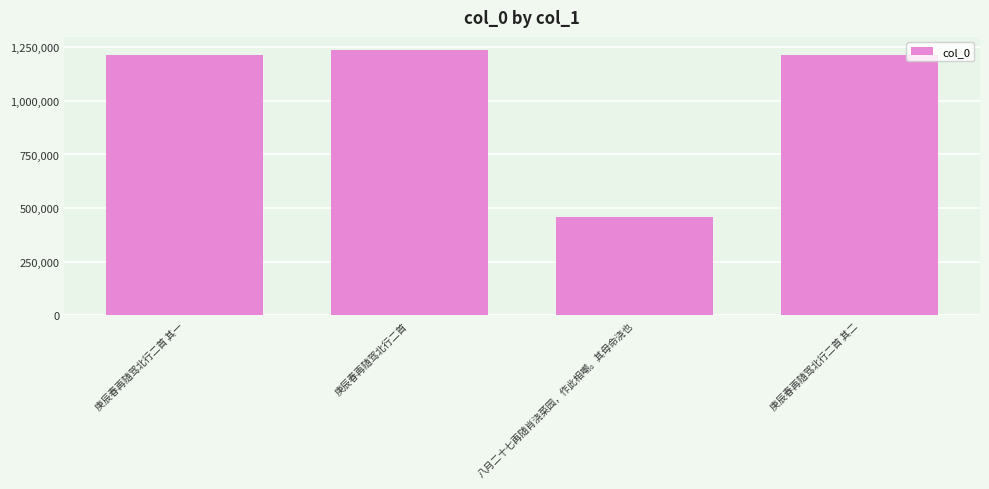

Read the value at 八月二十七再随肖浇菜园，作此相嘲。其母命浇也, to the nearest 10.

459230